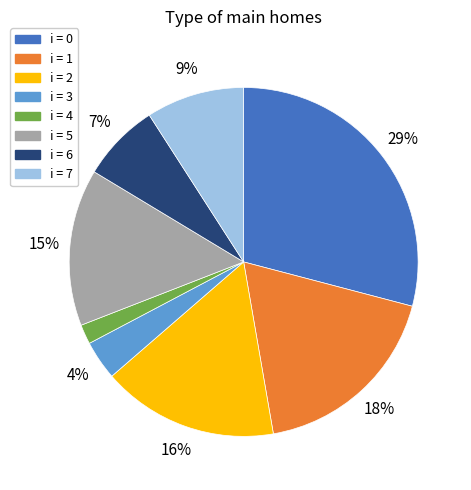

Is there any slice that represents more than half of the pie?

No